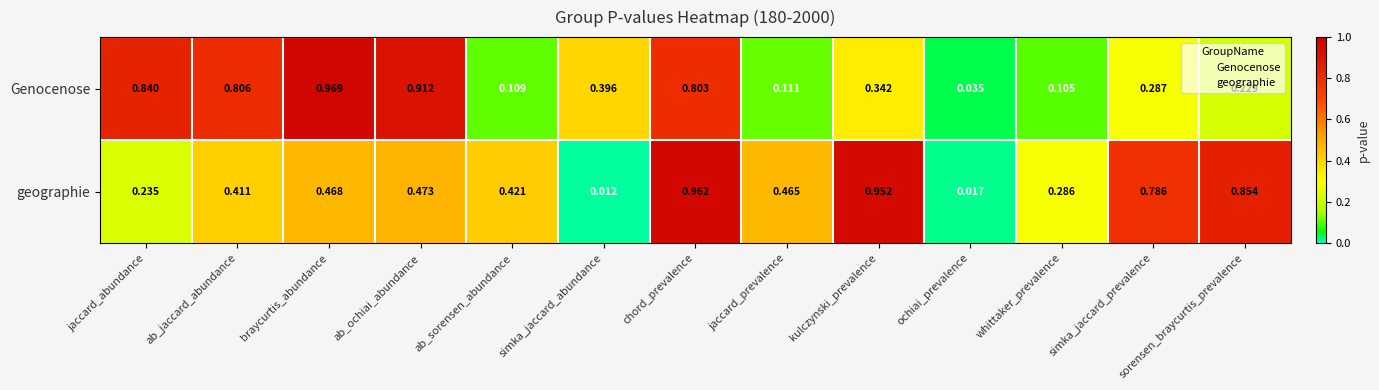

Which series has the largest total across all categories?

geographie